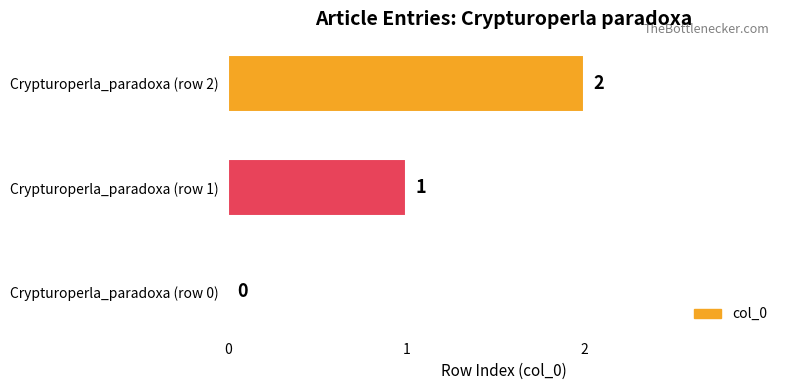

What is the change in value from Crypturoperla_paradoxa (row 0) to Crypturoperla_paradoxa (row 2)?

+2